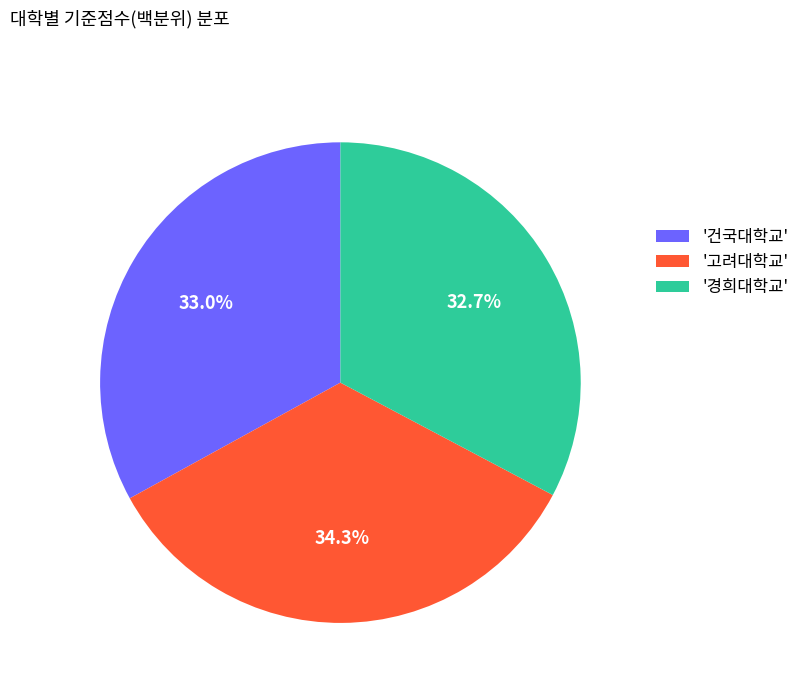

How much of the chart is everything except '고려대학교'?

65.7%